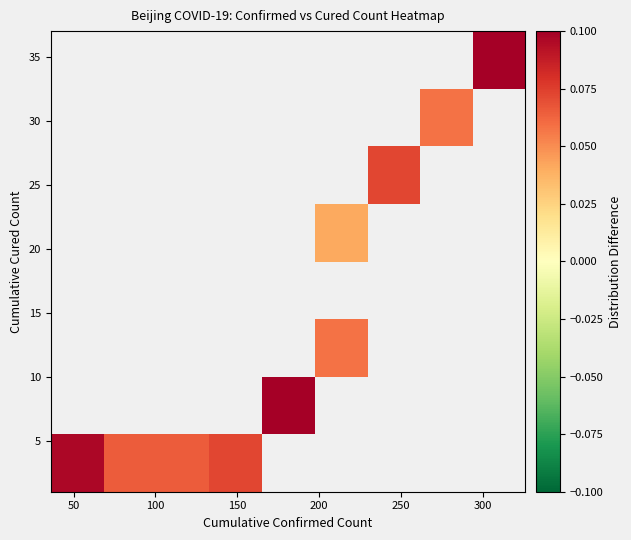

At how many categories does at least one series exceed 0?

9